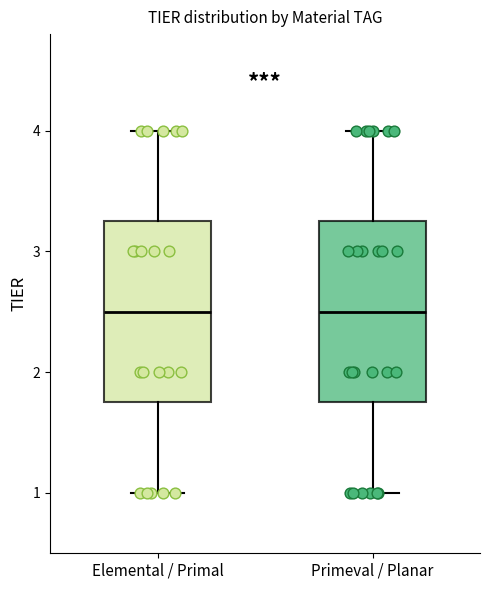

Where is the upper edge of the box for Elemental / Primal on the y-axis? The values are not printed on the chart, so give them approximately, as read against the axis.

3.3